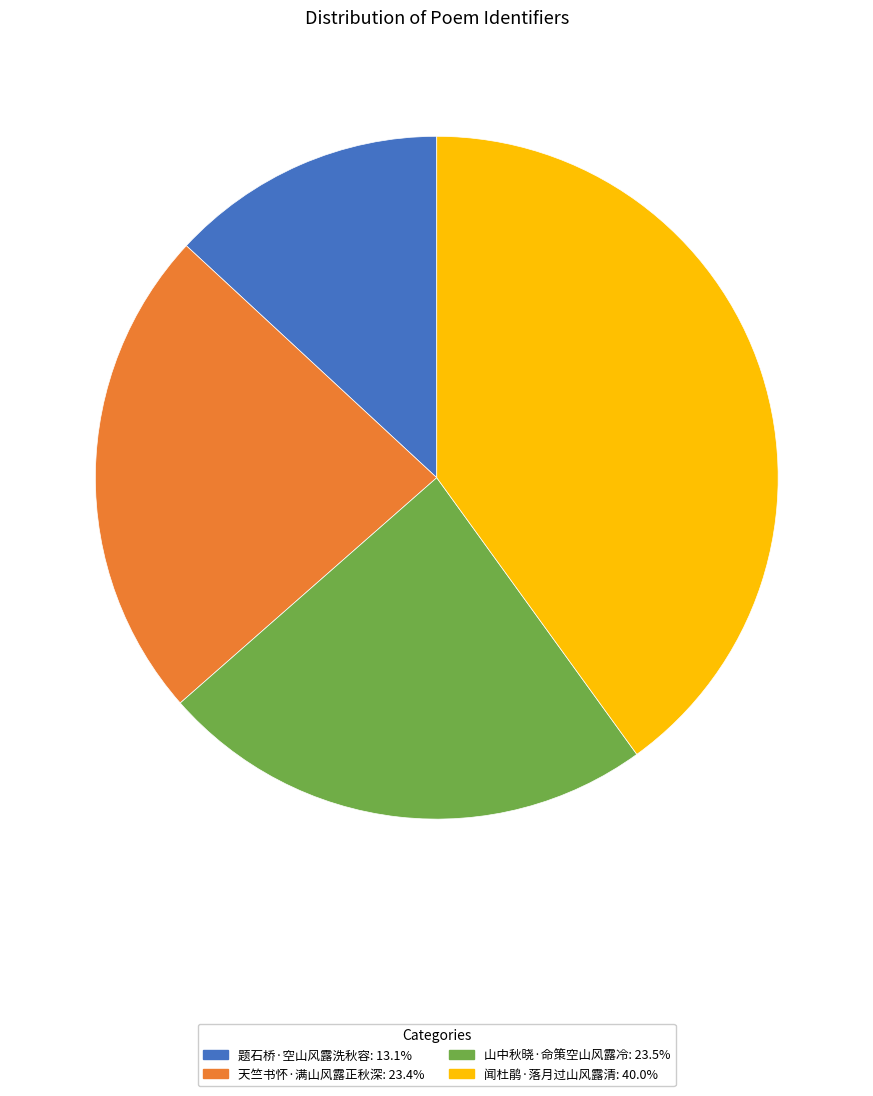

Which category has the smallest portion of the pie?

题石桥·空山风露洗秋容